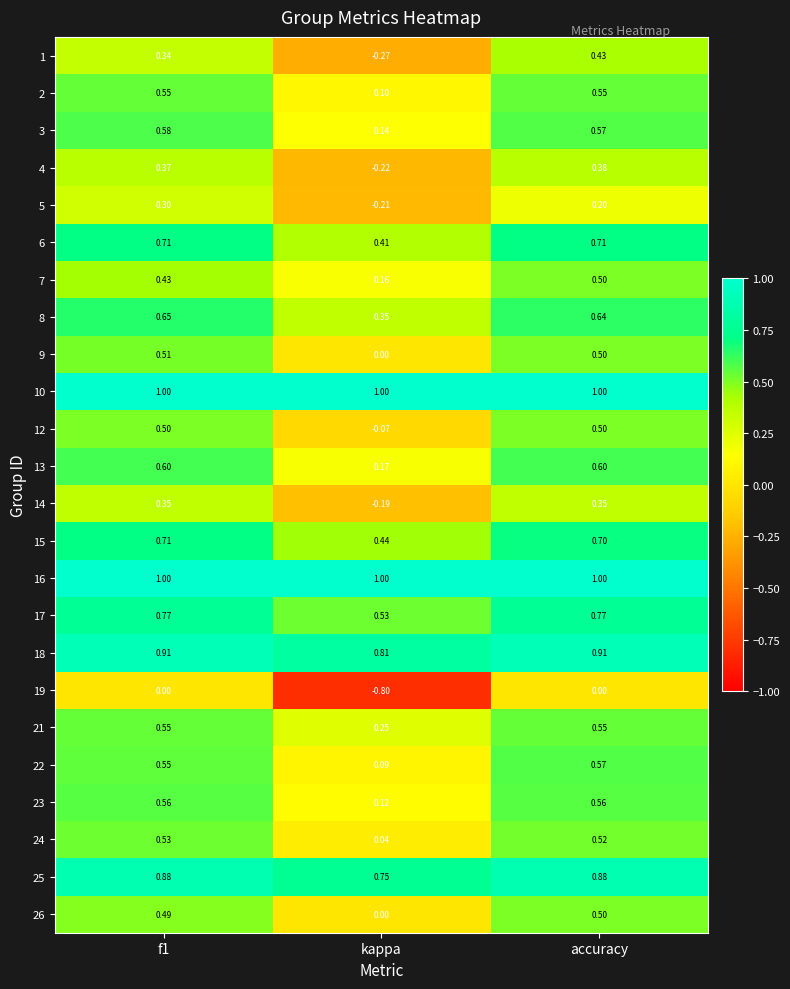

At which category is the sum across all series the highest?

accuracy